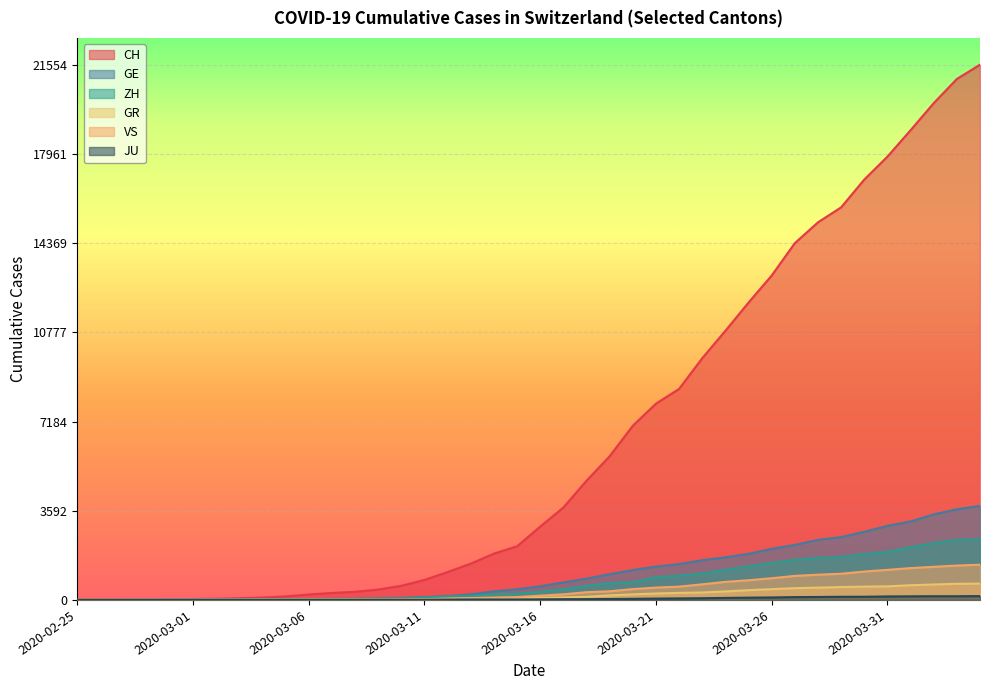

True or false: ZH and JU intersect in this chart.

False